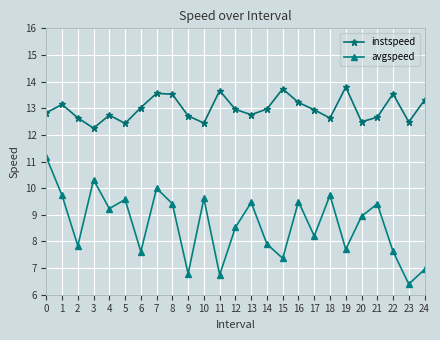

At 10, list the series in order from smallest to largest.

avgspeed, instspeed